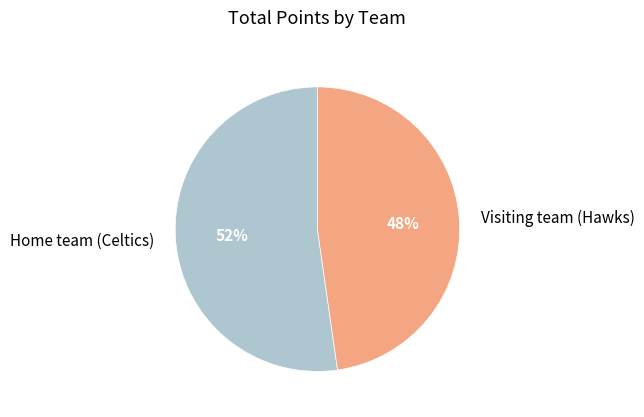

How many segments does this pie chart have?

2